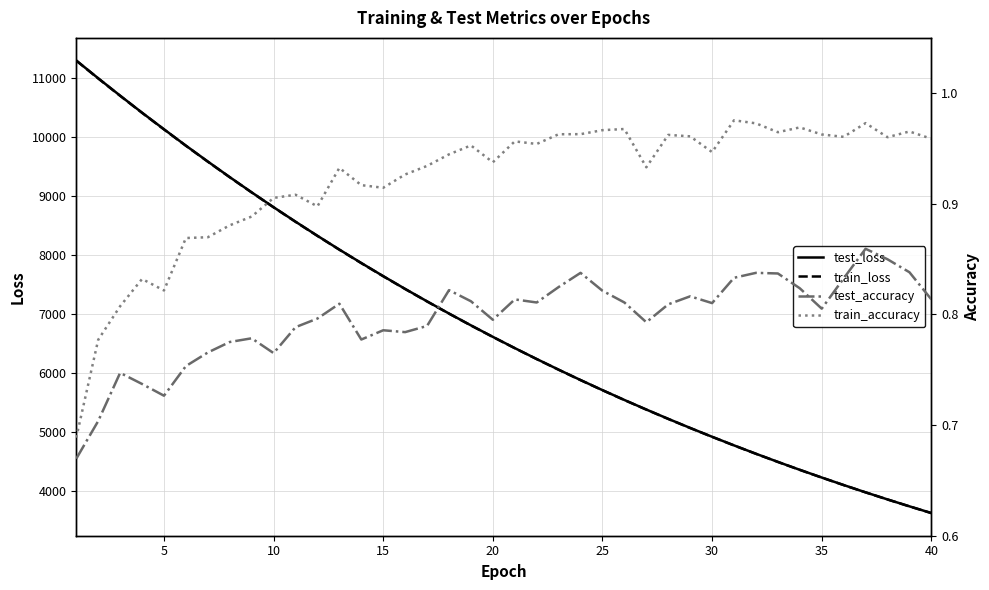

How many data points does each series have?

40